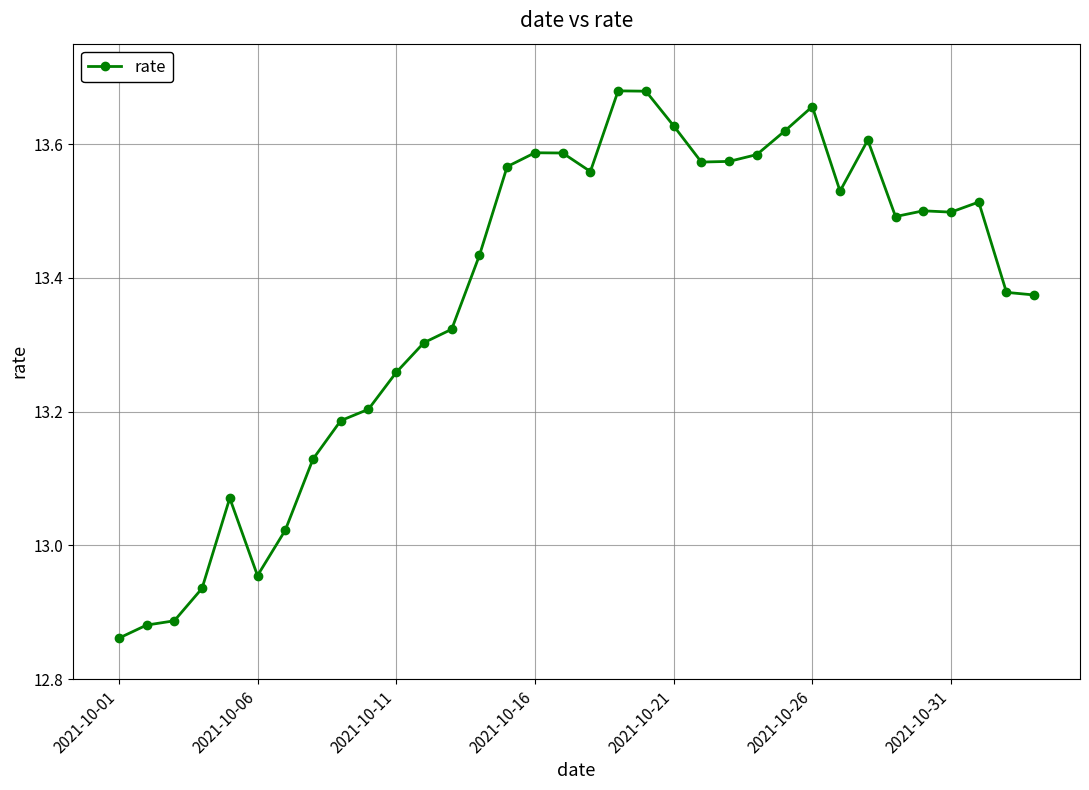

True or false: there are more than 0 points higher than both neighbors.

True